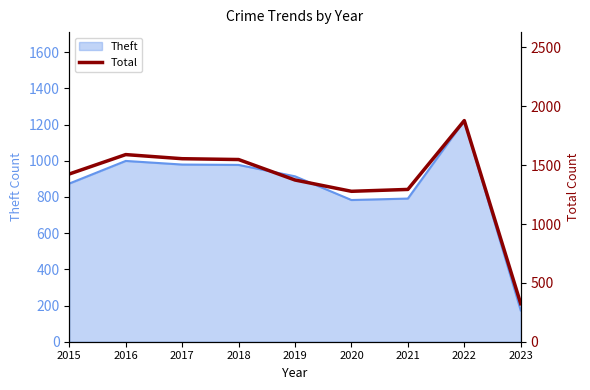

What is the maximum value shown in the chart?

1879